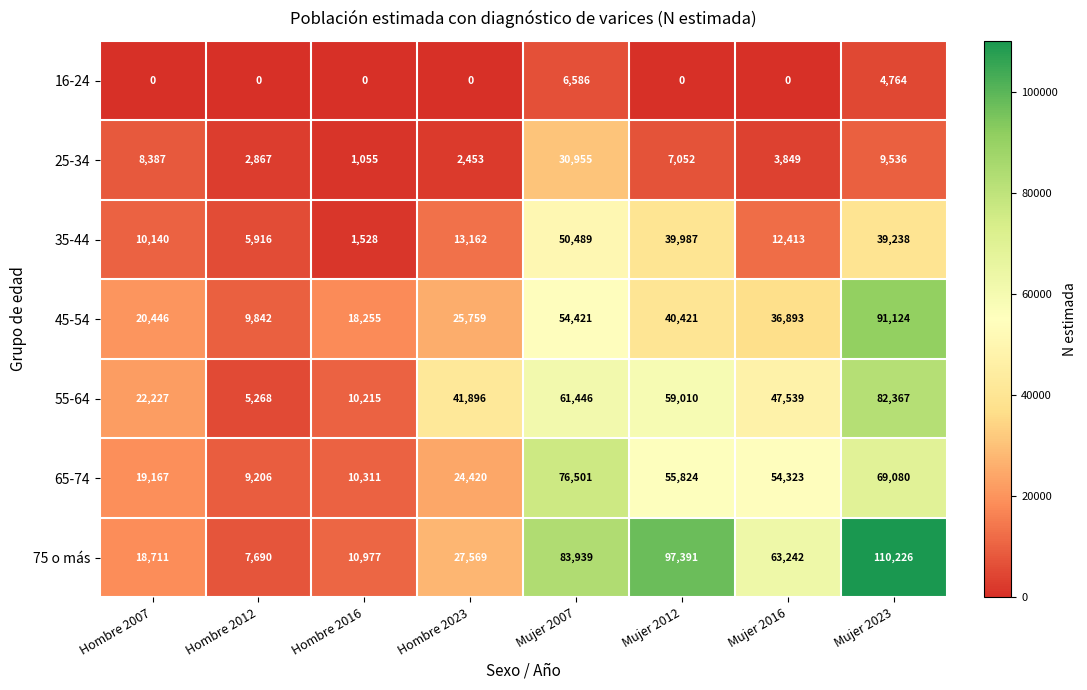

Is it true that 75 o más equals 27569 at Hombre 2023?

True